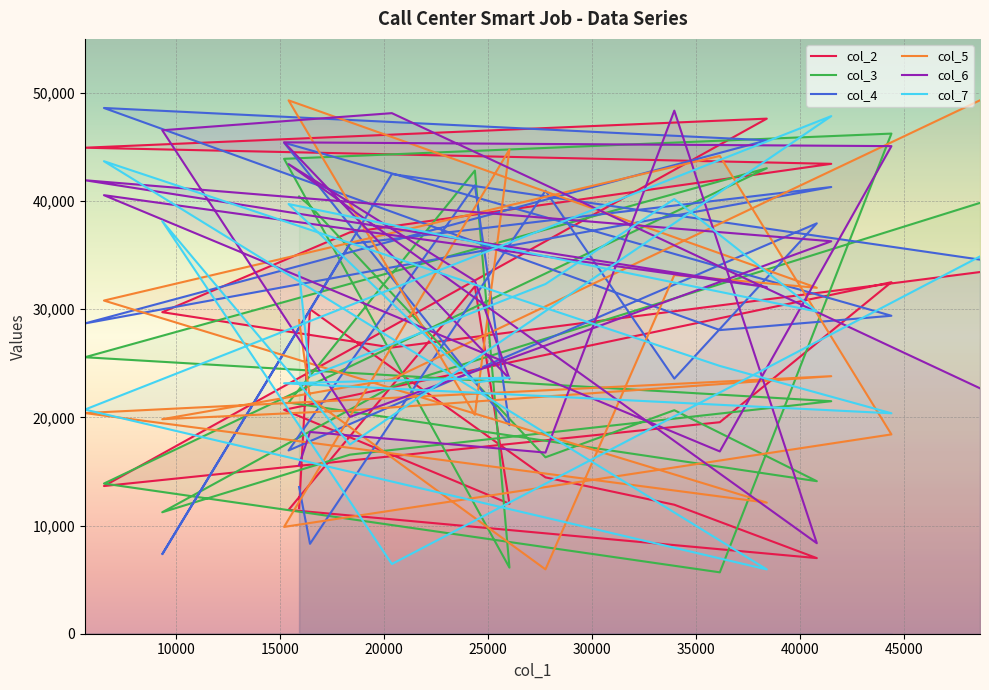

What is the lowest value of the col_7 series?

5946